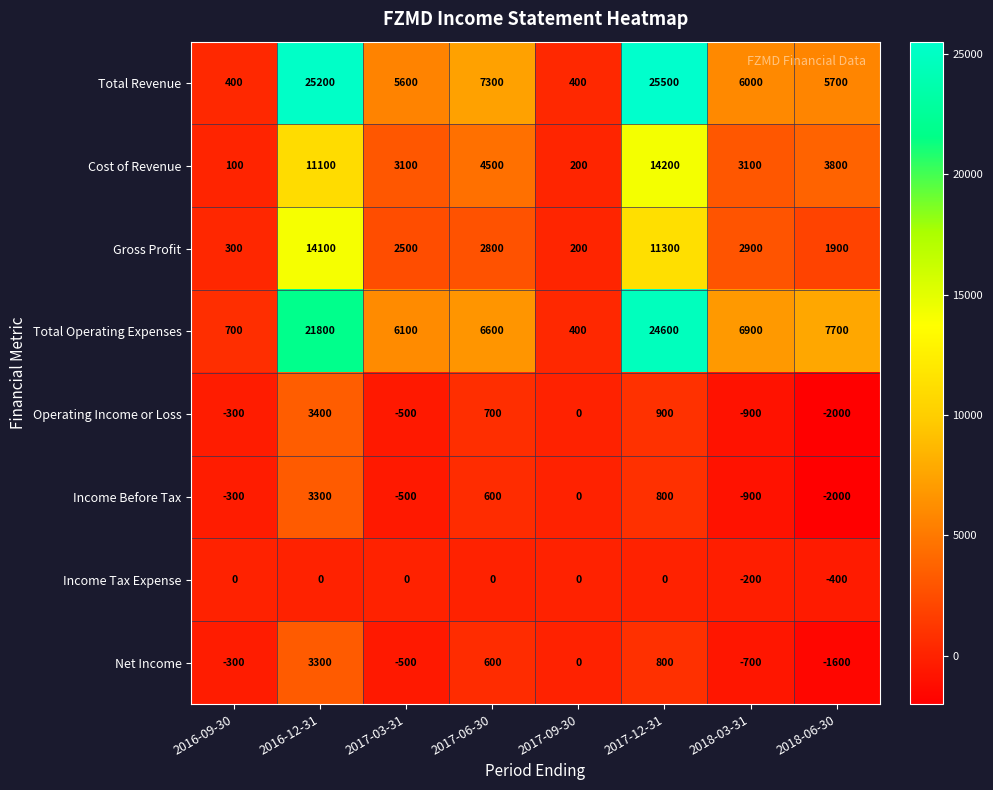

The value of Operating Income or Loss at 2017-06-30 is 1042. True or false?

False